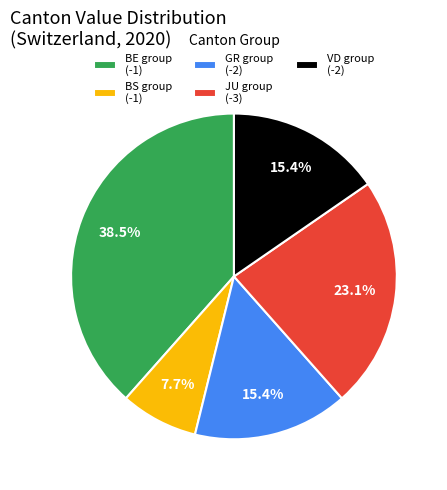

What is the ratio of the value at BE group (-1) to the value at GR group (-2)?

2.5